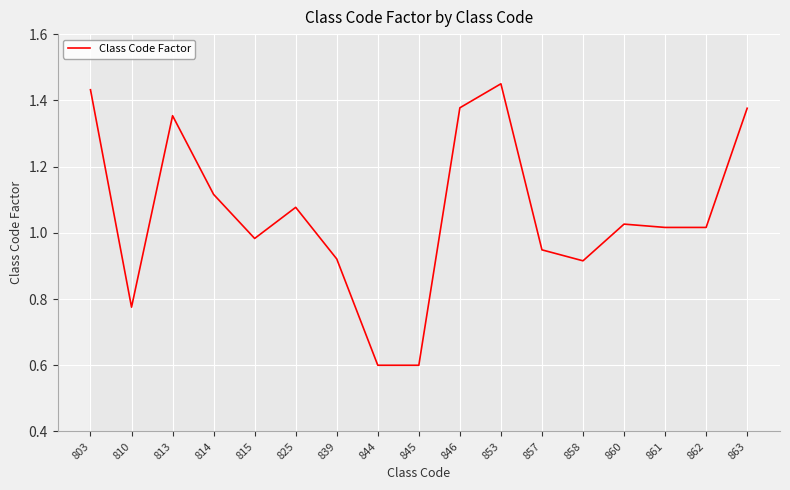

Is it true that the value at 814 is 1.1?

True